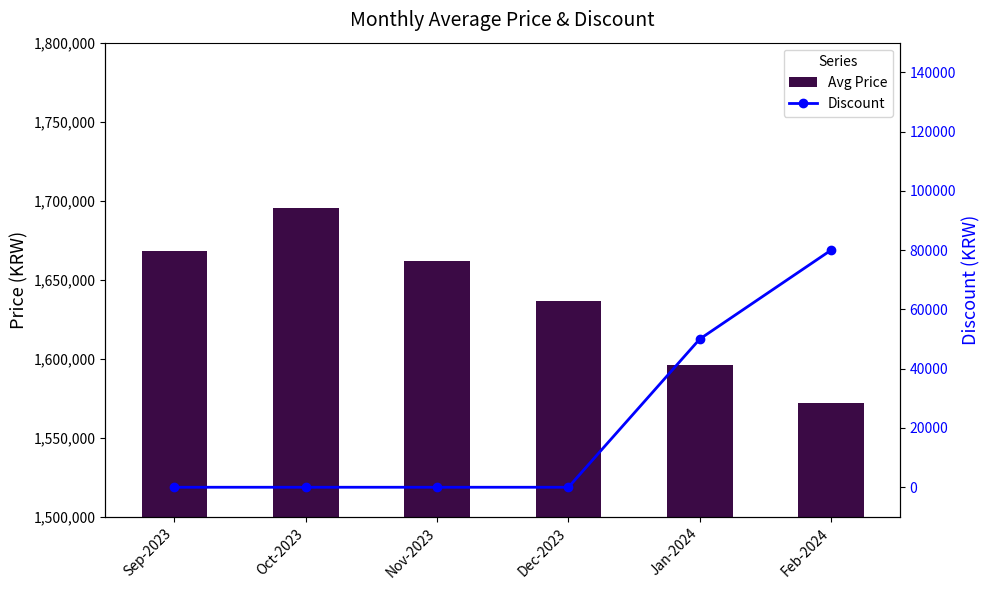

At which category is the sum across all series the highest?

Oct-2023